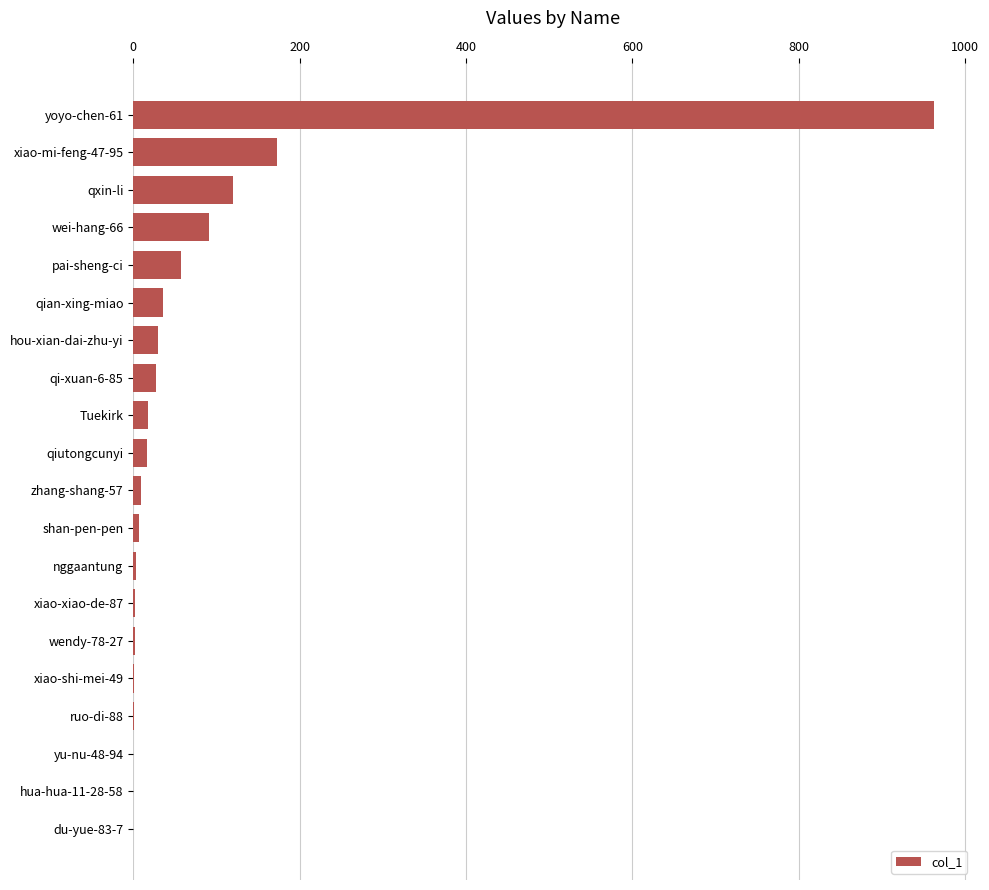

What is the greatest value displayed?

962